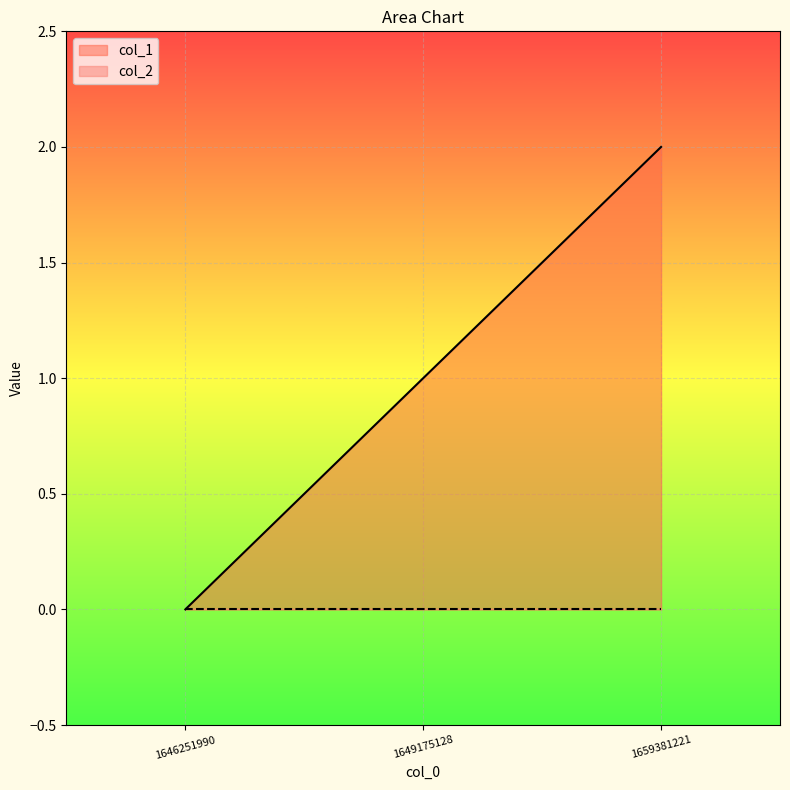

Between 1649175128 and 1646251990, which is larger?

1649175128